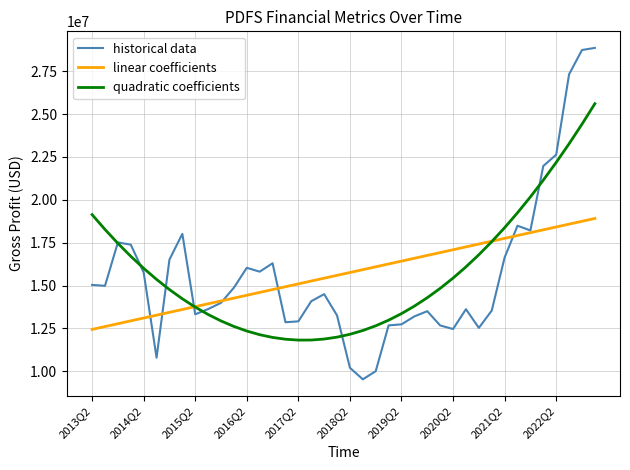

Which series has the widest spread of values?

historical data